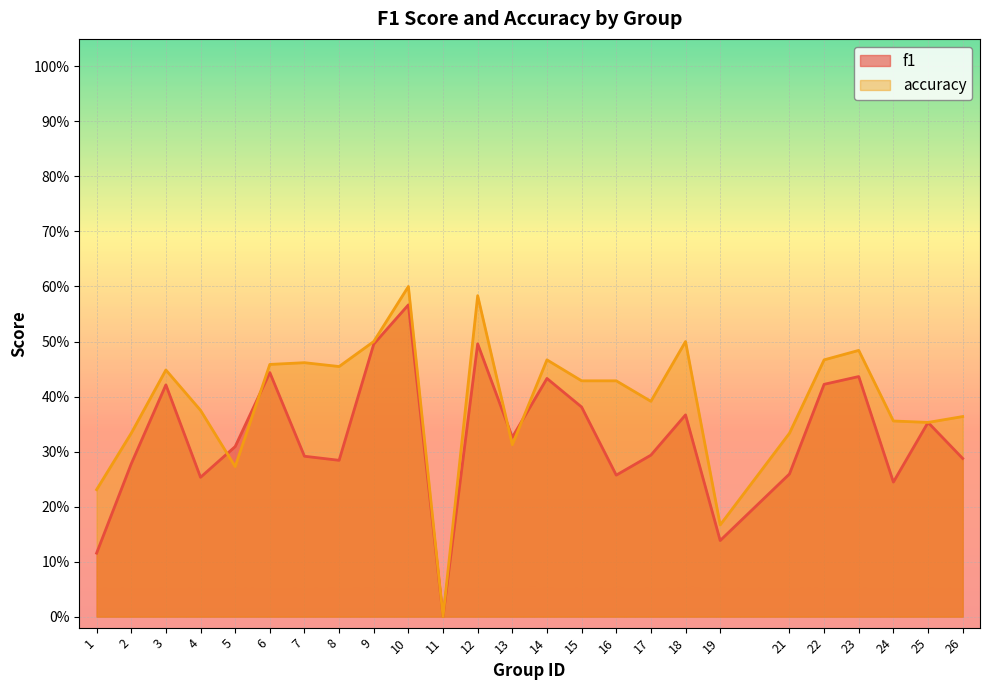

The accuracy series shows 0.4 at 4. True or false?

True